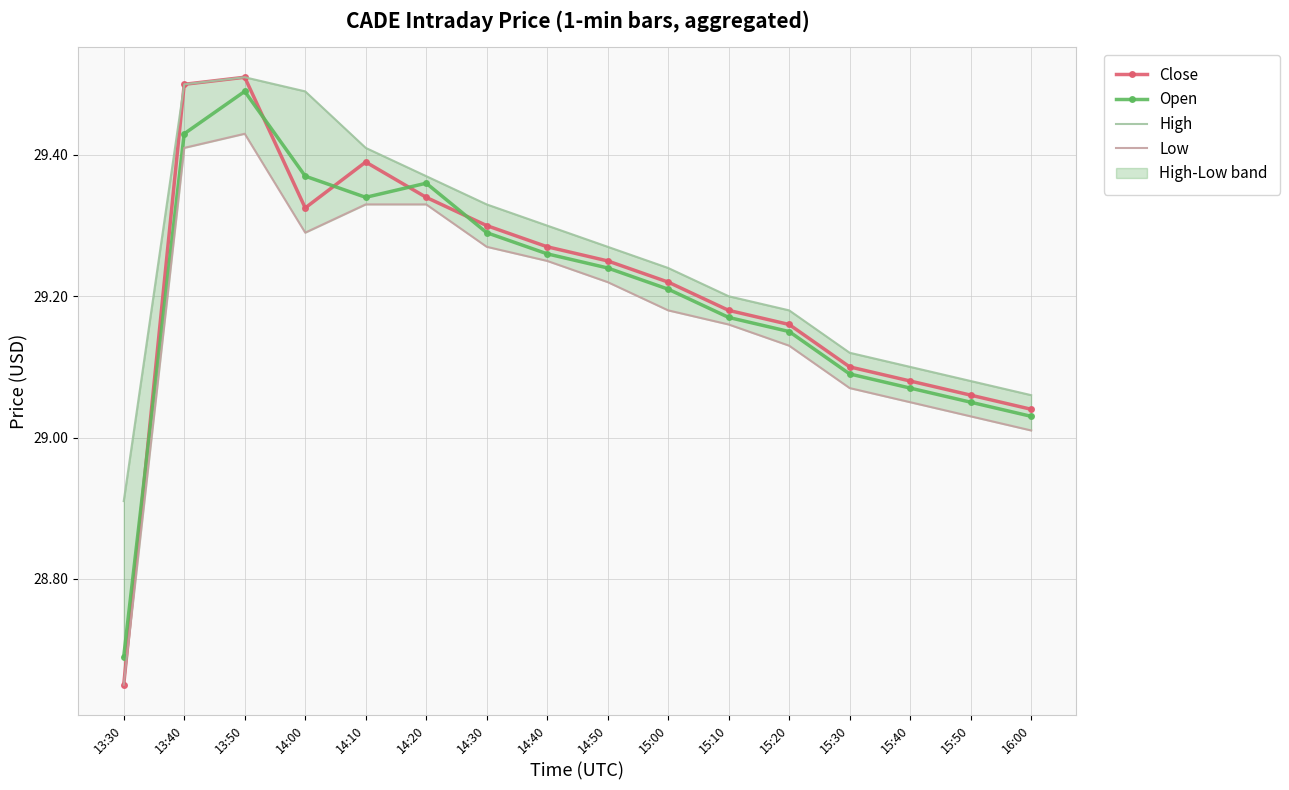

True or false: Open has a value of 28.7 at 13:30.

True